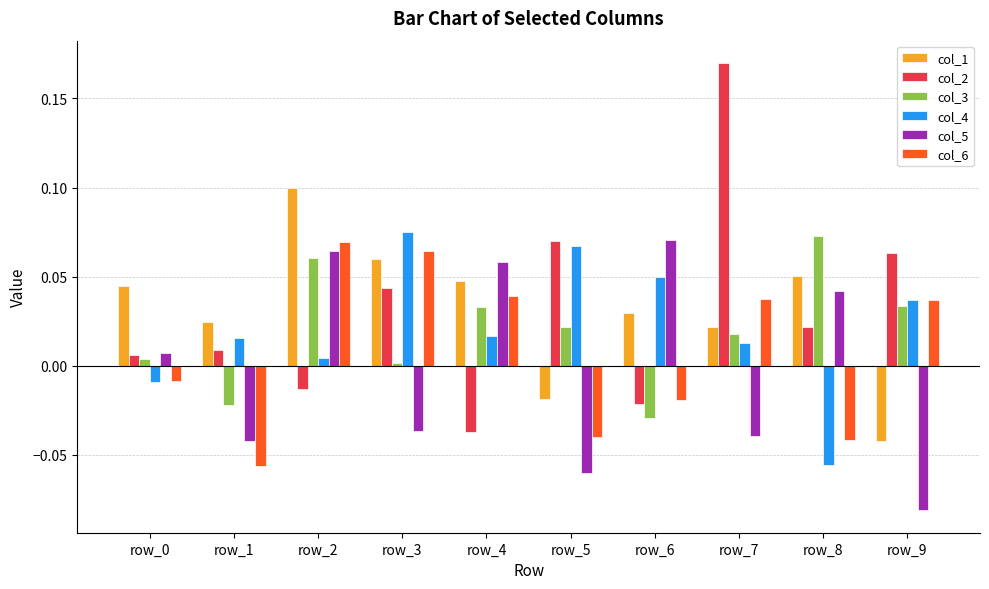

What is the sum of all col_2 values?

0.3